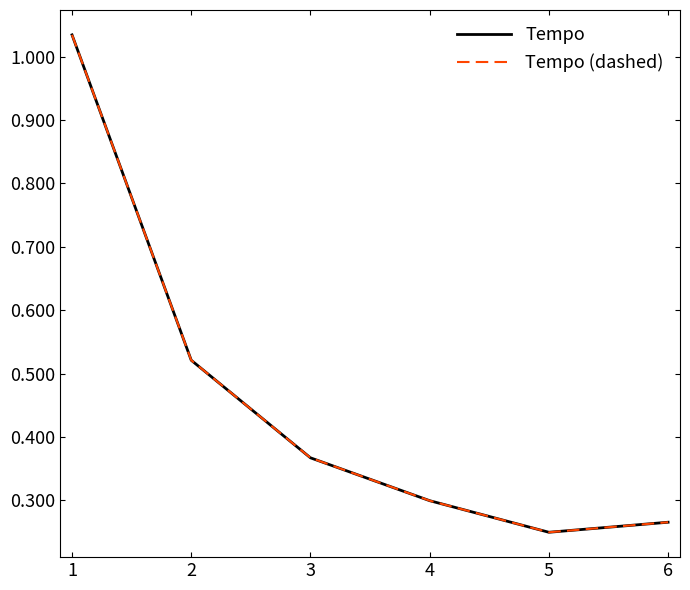

Does the chart have visible grid lines?

No